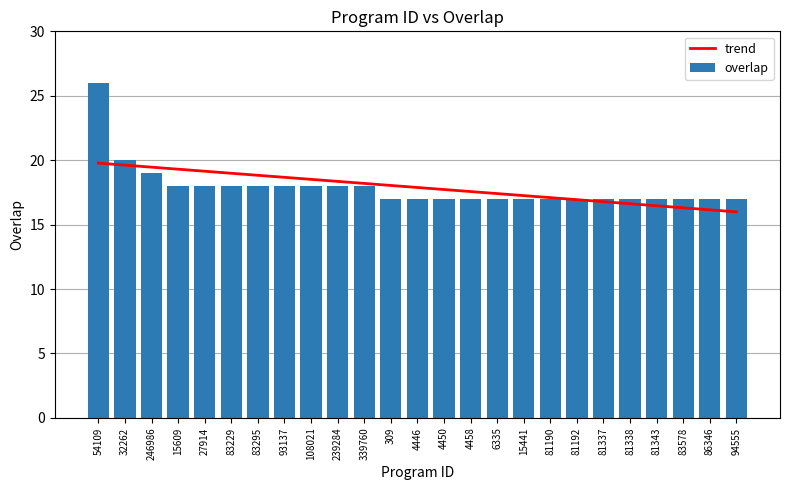

At how many categories does at least one series exceed 25?

1